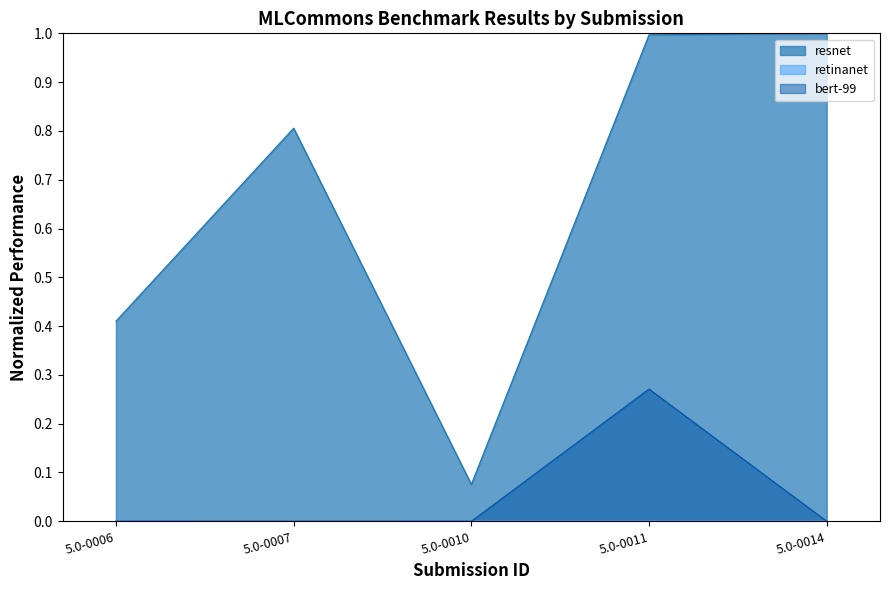

Which label corresponds to the largest value in the chart?

5.0-0014